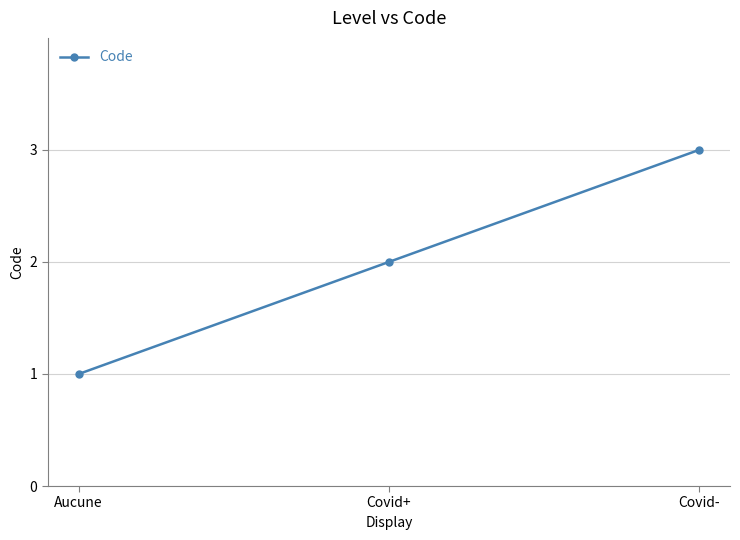

List the labels in order of value, smallest first.

Aucune, Covid+, Covid-